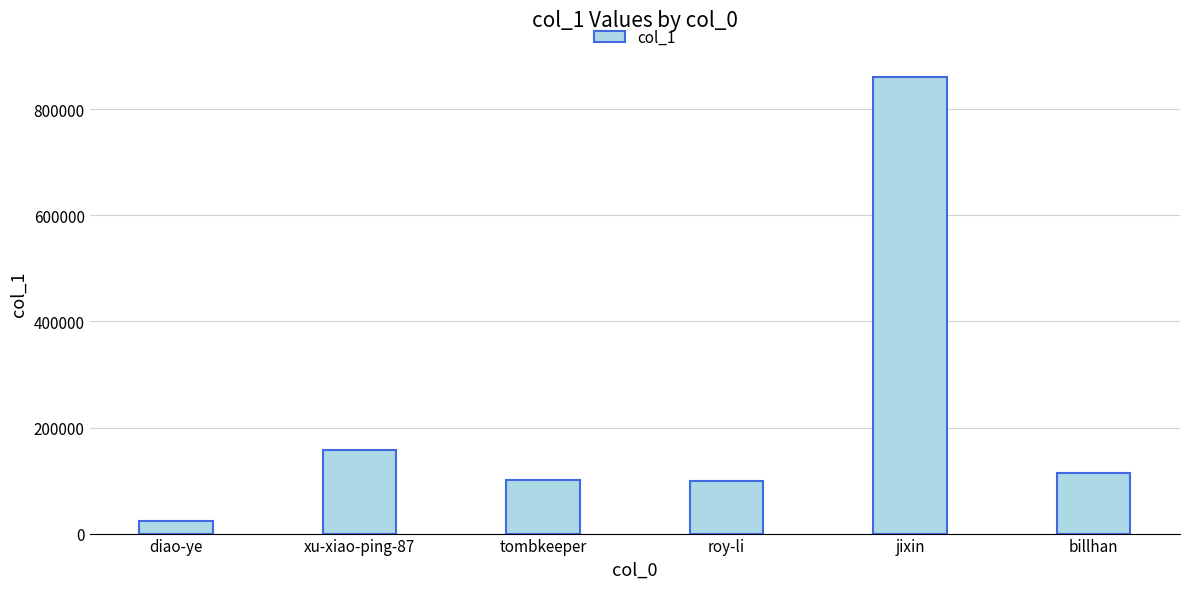

What is the difference between the maximum and minimum values?

837846